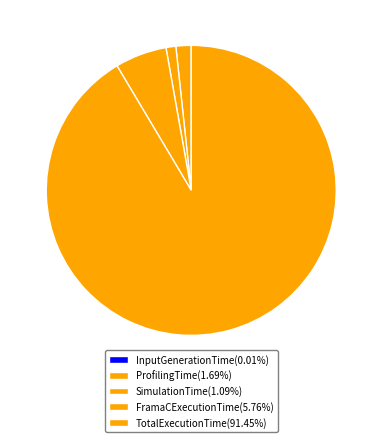

How many slices are in this pie chart?

5